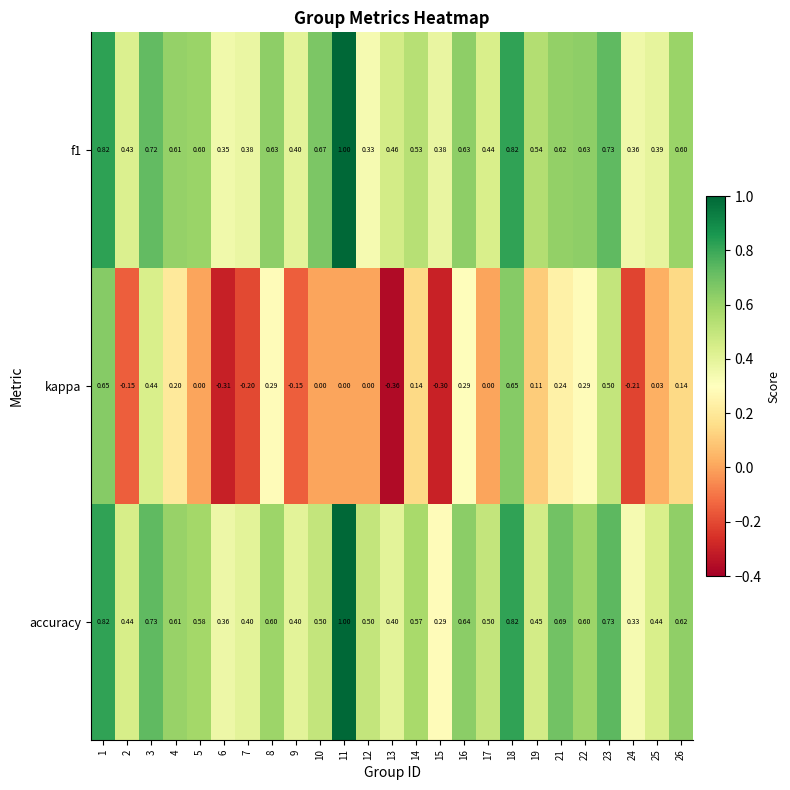

How many series are shown in this chart?

3